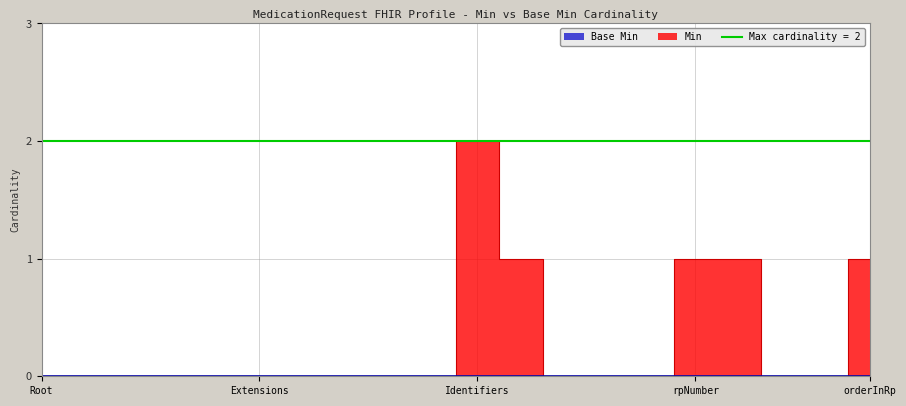

How many values are above zero?

5